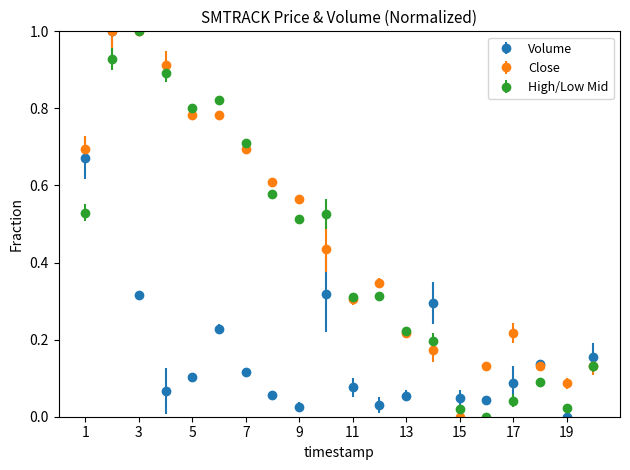

True or false: Volume and High/Low Mid cross at least once.

True